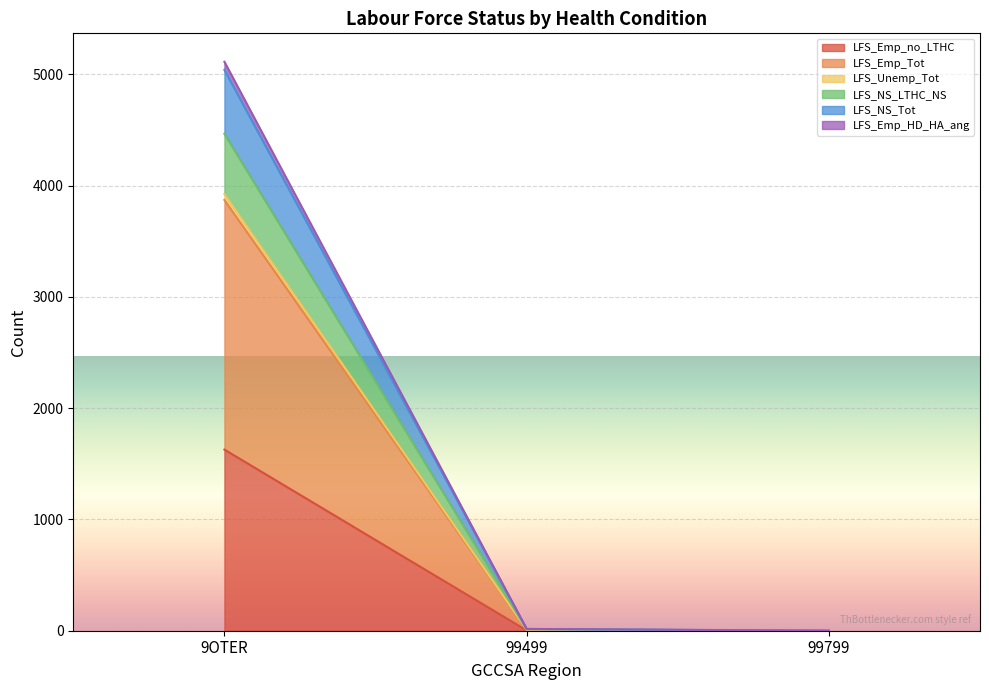

At which label is LFS_Unemp_Tot closest to 2520?

99499